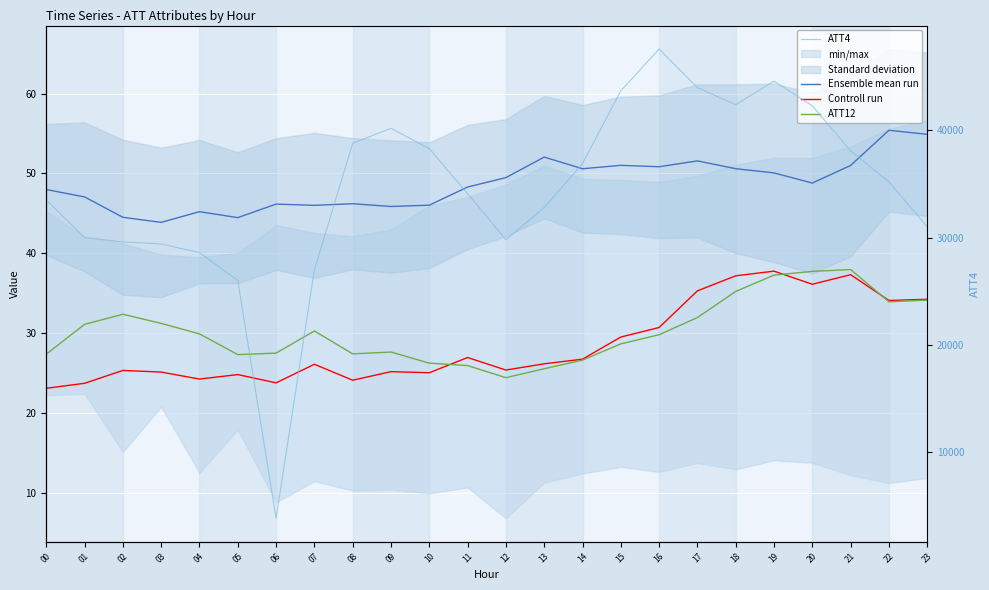

Which category has the highest value in the Ensemble mean run series?

22